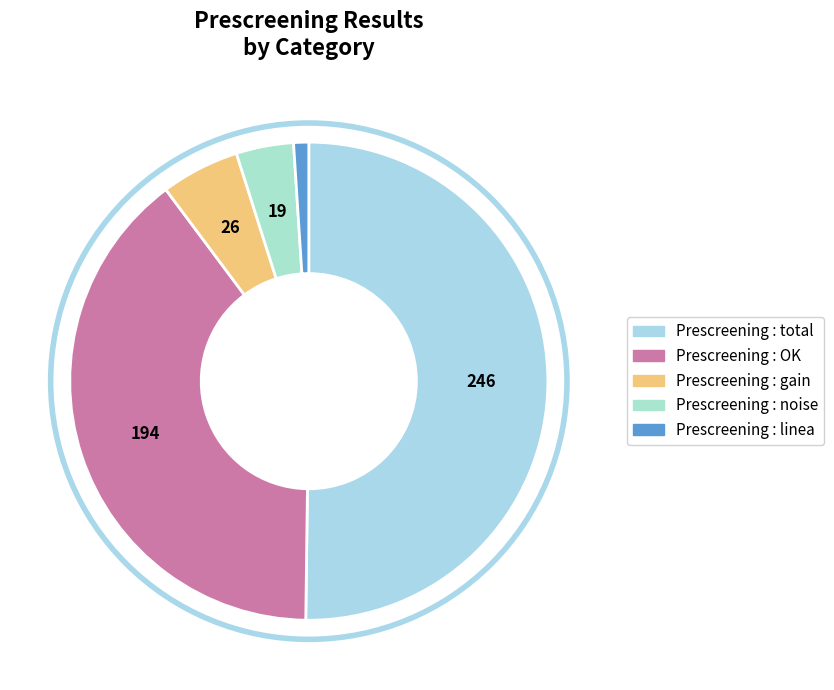

How many slices are in this pie chart?

5